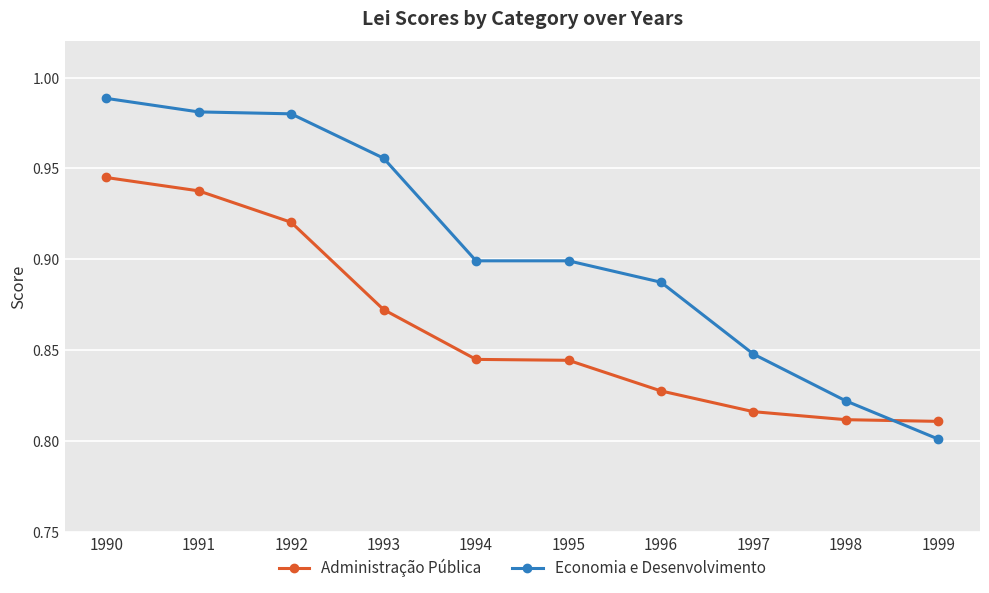

True or false: Economia e Desenvolvimento and Administração Pública intersect in this chart.

True